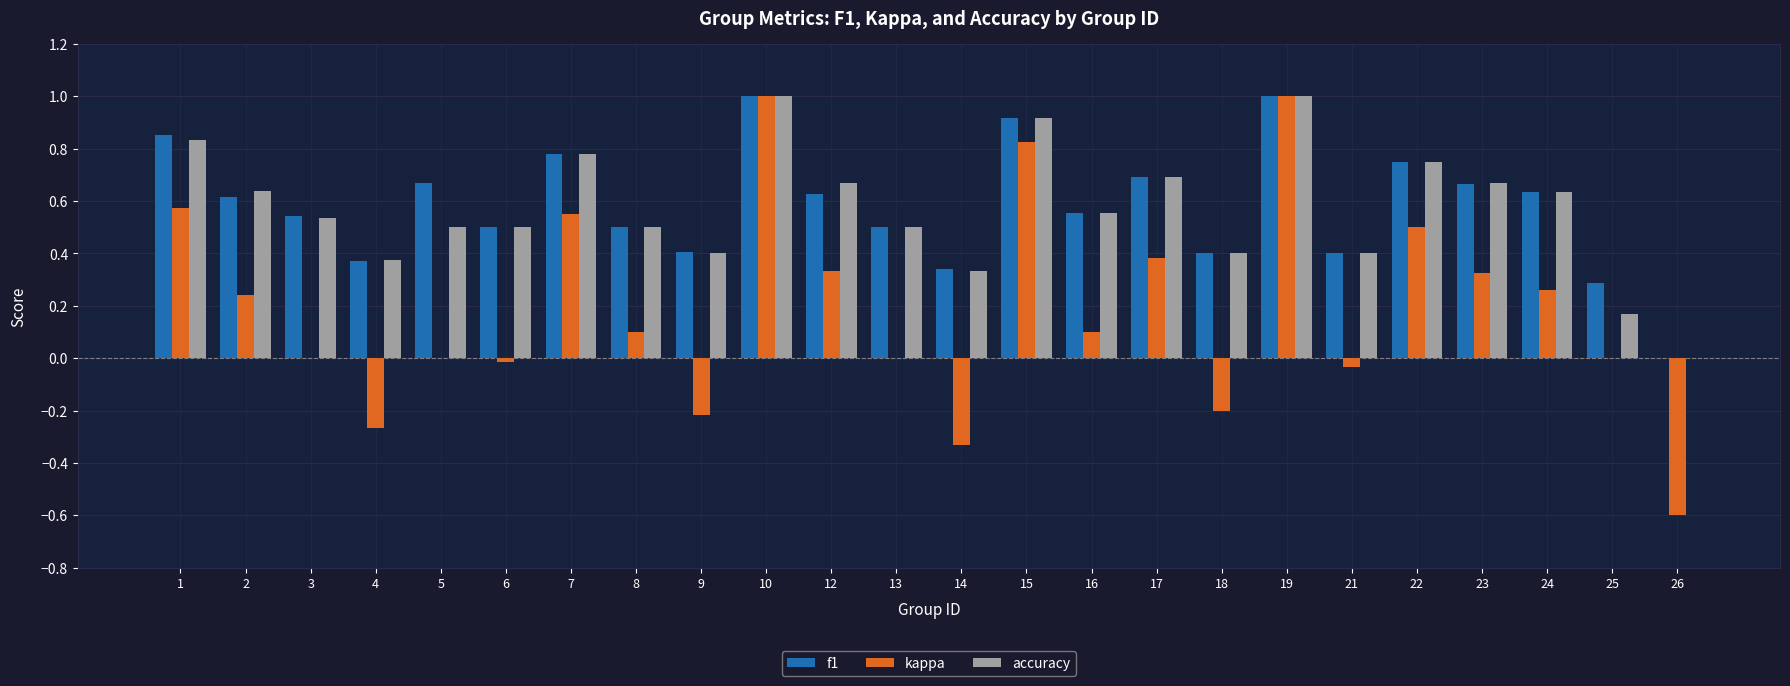

Between 9 and 19, which series saw the biggest shift?

kappa